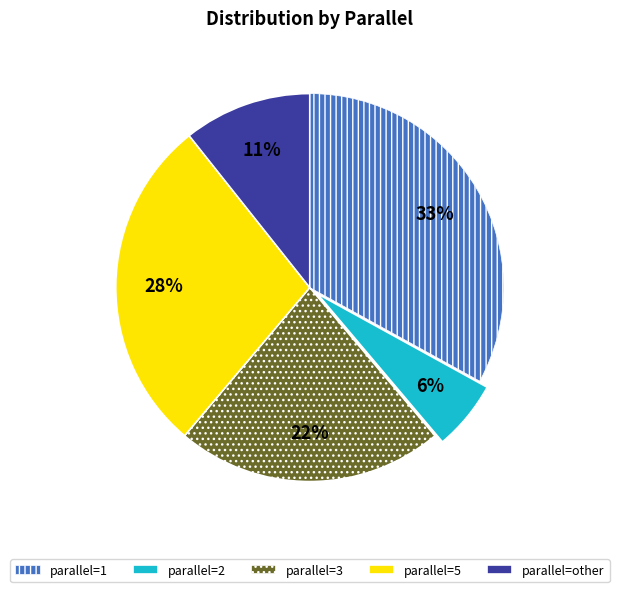

Is there any slice that represents more than half of the pie?

No